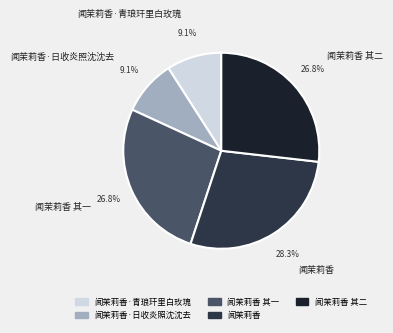

Does any single category account for the majority?

No